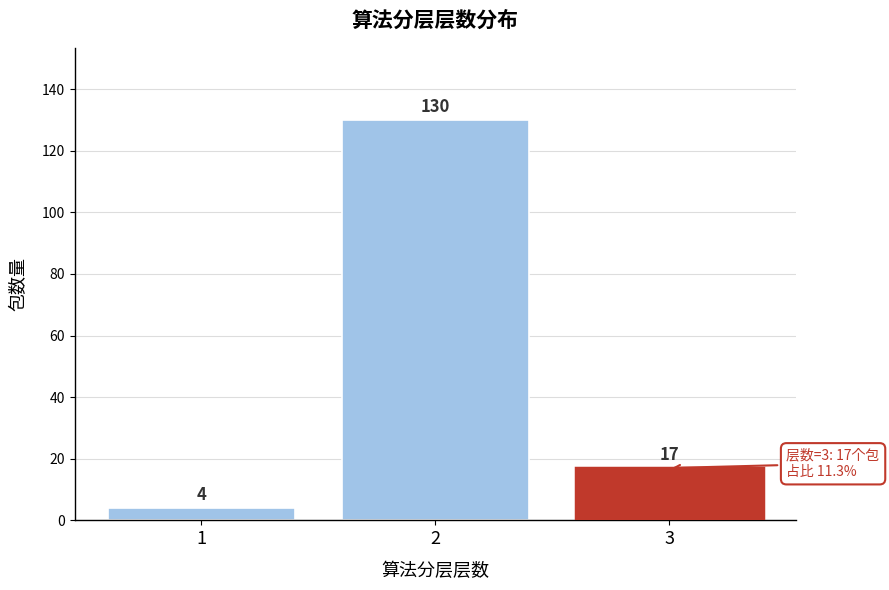

Reading left to right, extract all data points from this chart.

1=4	2=130	3=17